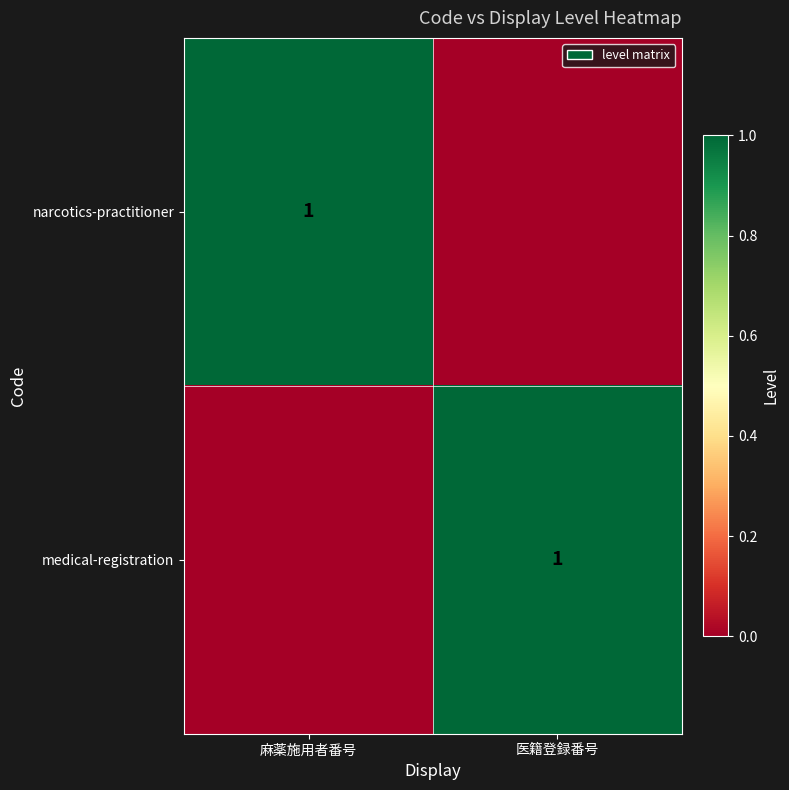

At which category is the sum across all series the highest?

麻薬施用者番号